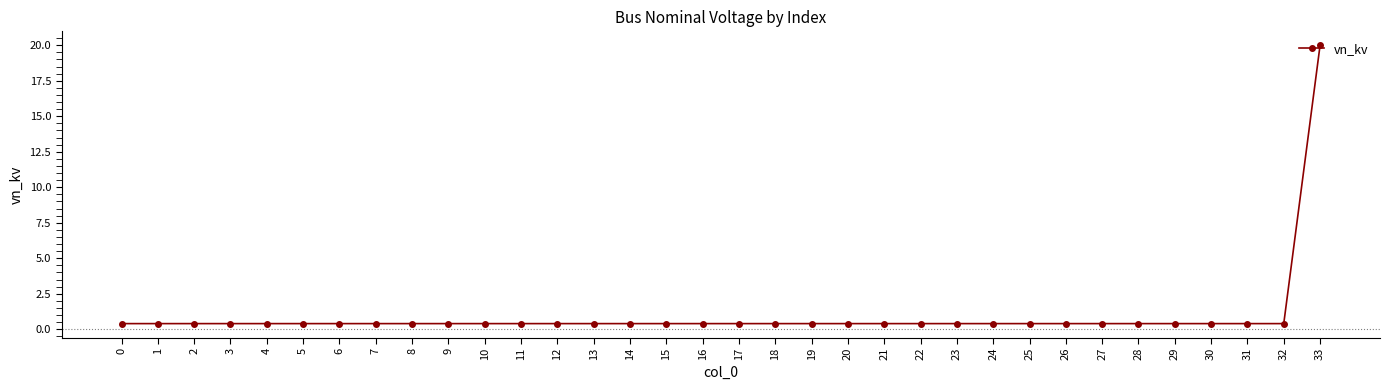

Reading left to right, transcribe all the data shown in this chart.

0.4	0.4	0.4	0.4	0.4	0.4	0.4	0.4	0.4	0.4	0.4	0.4	0.4	0.4	0.4	0.4	0.4	0.4	0.4	0.4	0.4	0.4	0.4	0.4	0.4	0.4	0.4	0.4	0.4	0.4	0.4	0.4	0.4	20.0